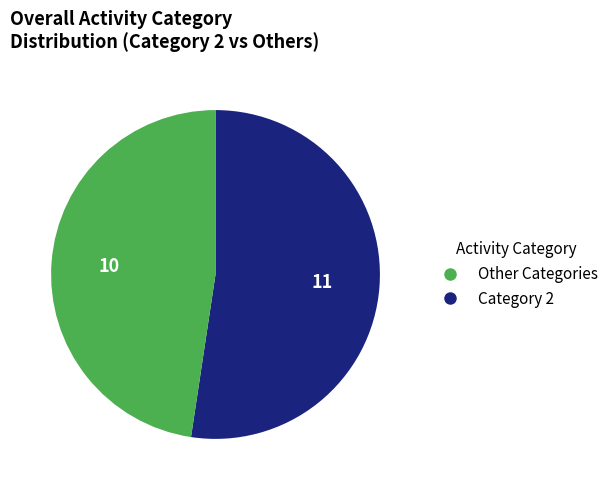

Is there any slice that represents more than half of the pie?

Yes